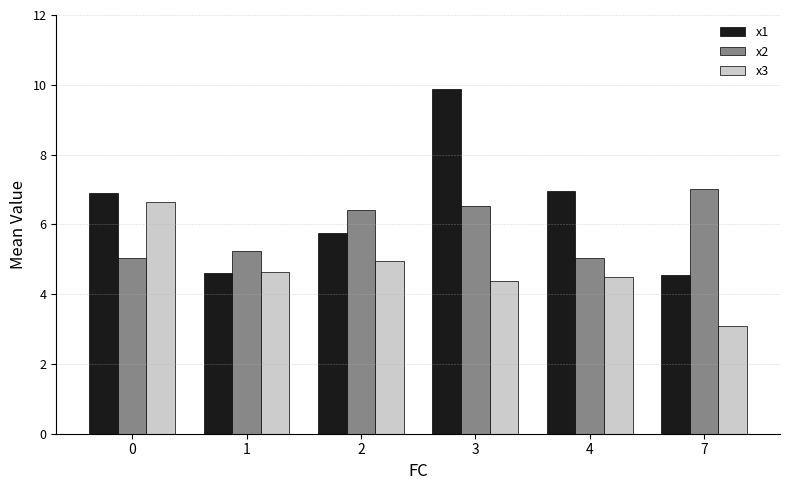

Between 4 and 7, which series saw the biggest shift?

x1